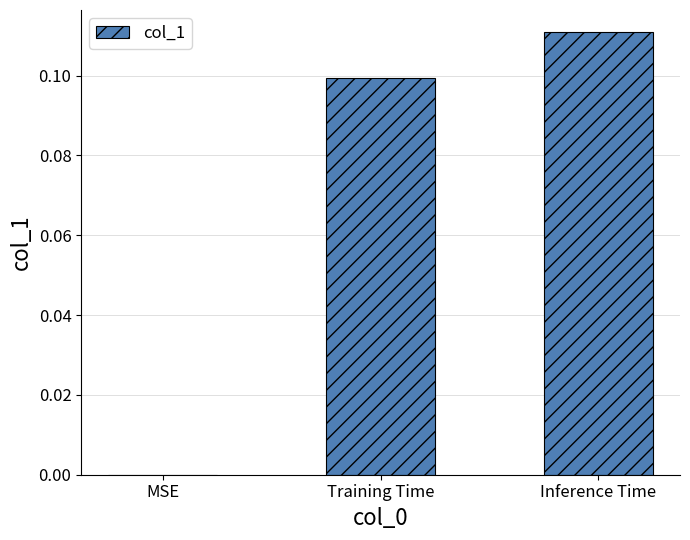

Which has a higher value, Inference Time or Training Time?

Inference Time